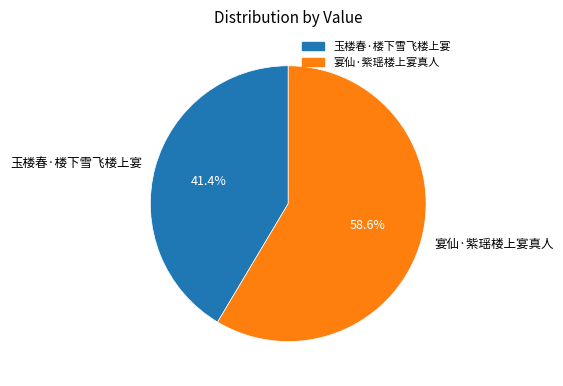

How much of the chart is everything except 宴仙·紫瑶楼上宴真人?

41.4%